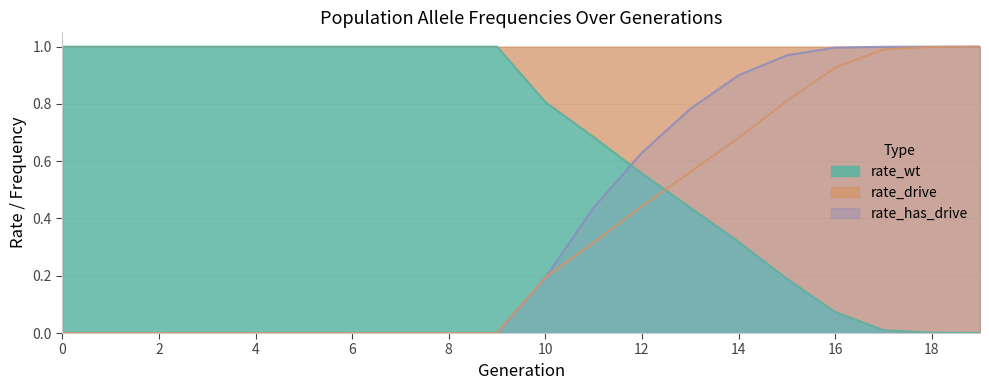

At how many categories does at least one series exceed 0?

20